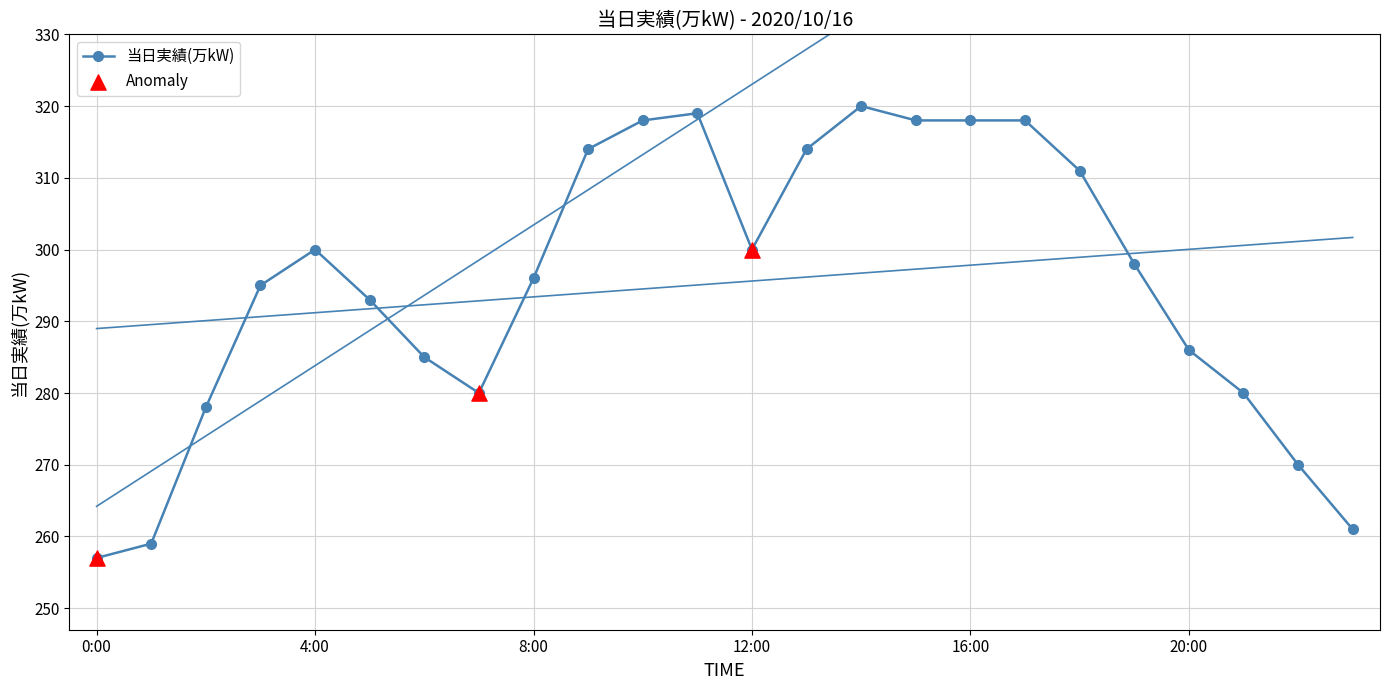

What is the ratio of the value at 0:00 to the value at 20:00?

0.9